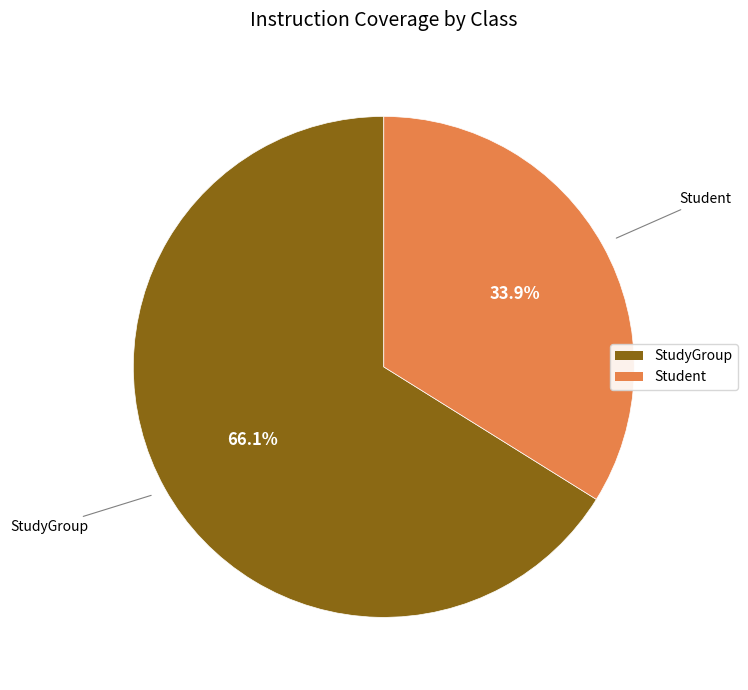

To the nearest percent, what portion does StudyGroup represent?

66%